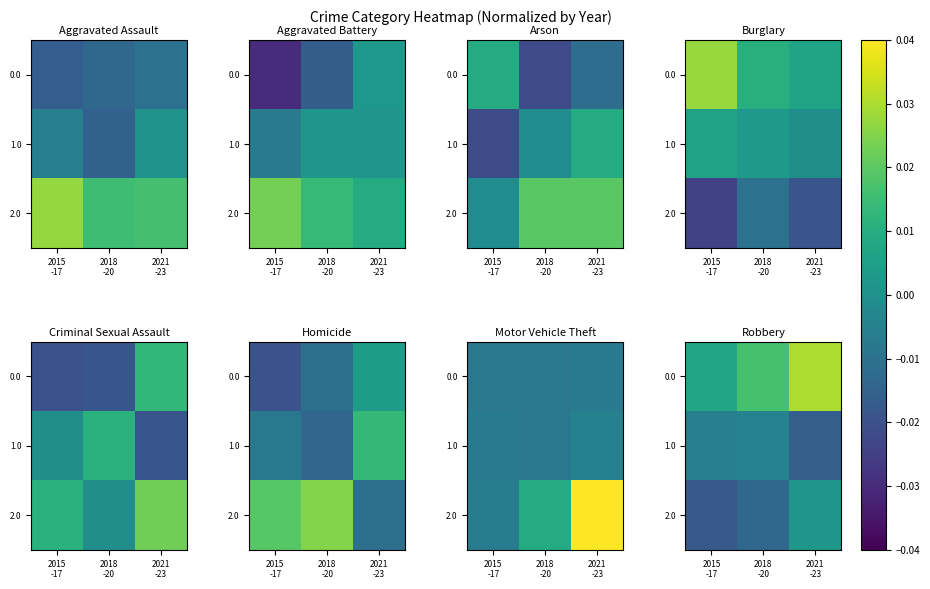

How many data points in 2.0 are above 0?

1